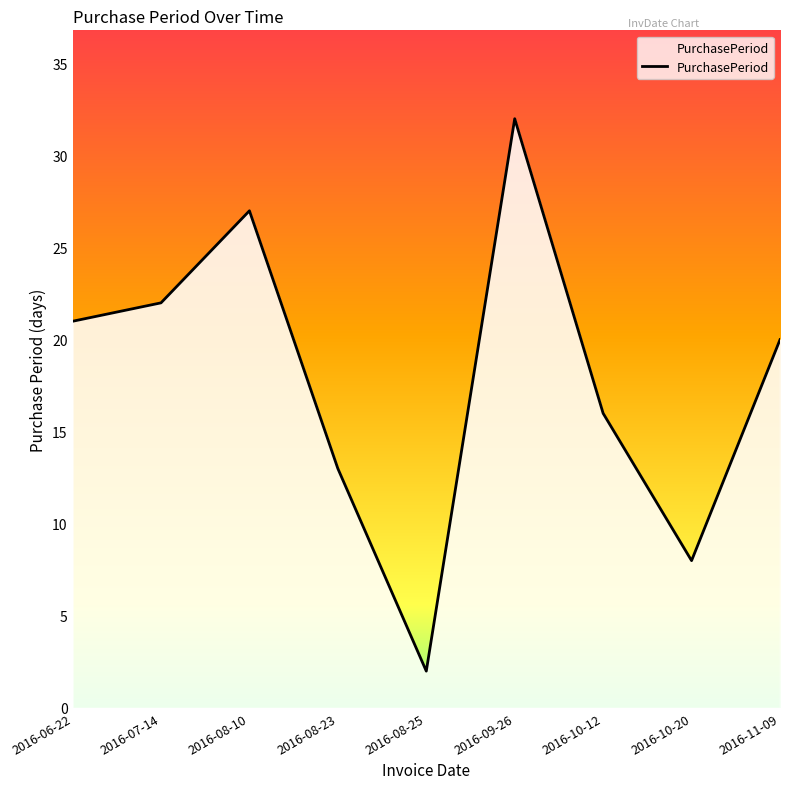

What position from the right is 2016-10-12?

3